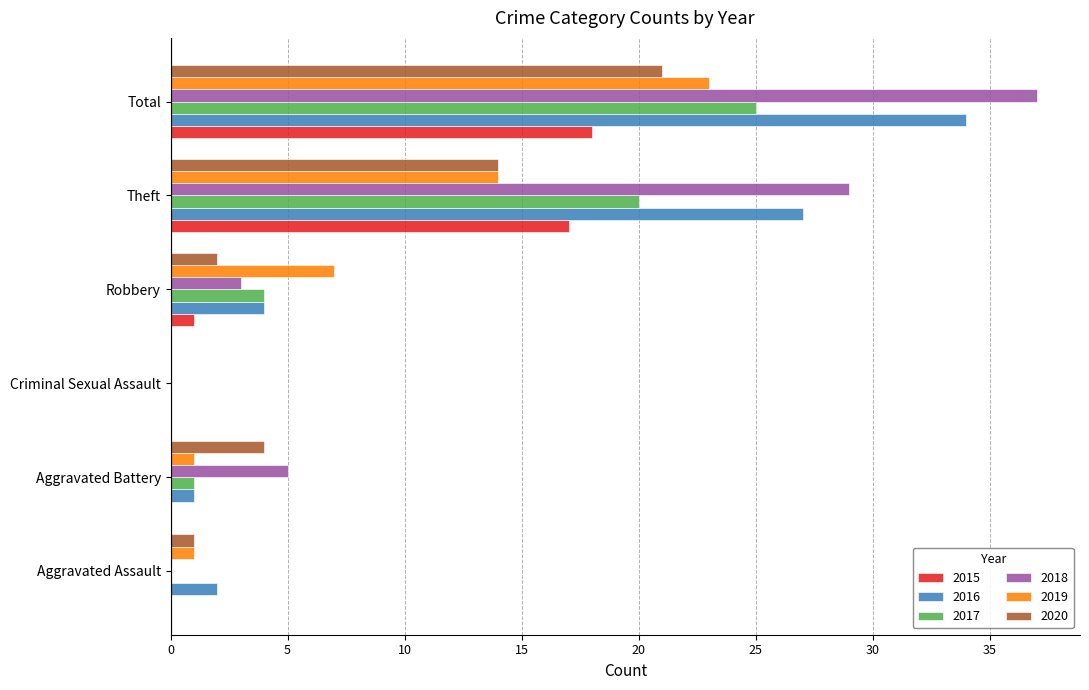

The 2018 series shows 5 at Robbery. True or false?

False